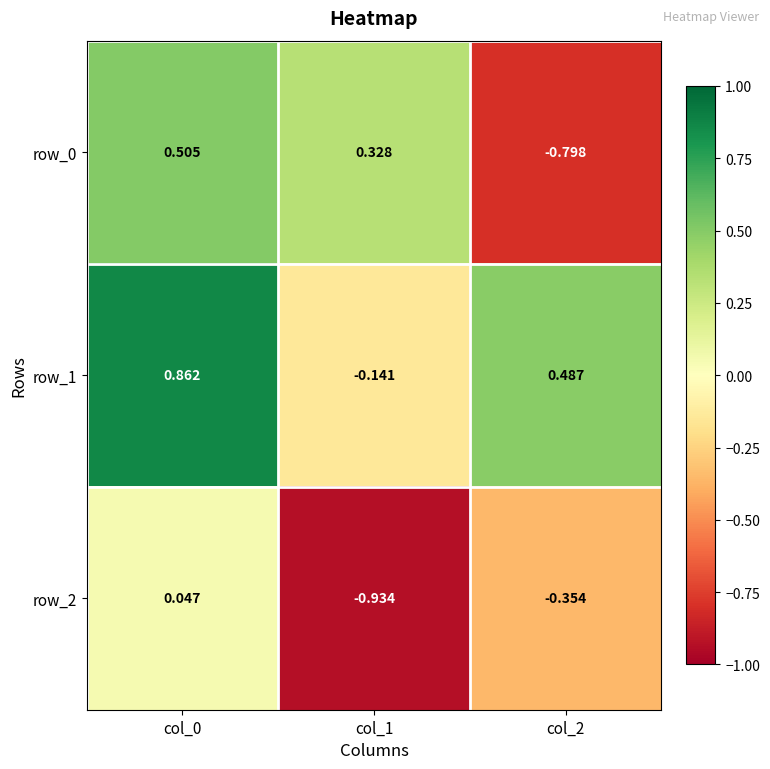

How many row_0 values are between 0 and 1?

2